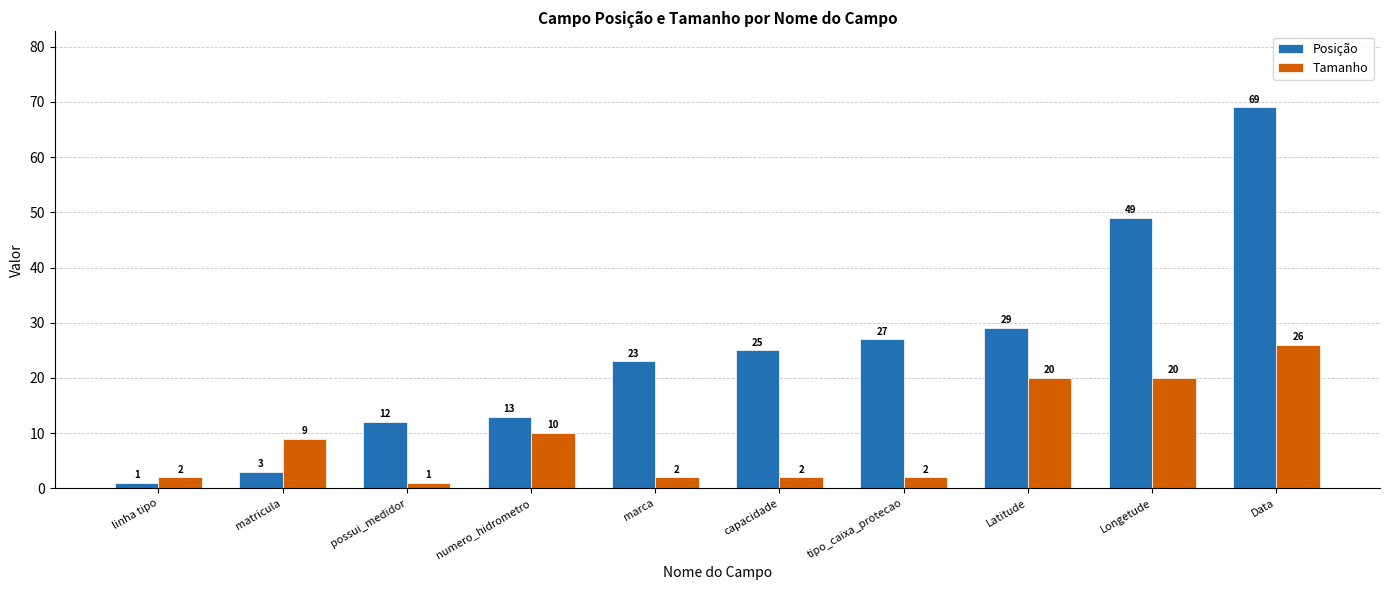

Which category has the lowest value in the Posição series?

linha tipo